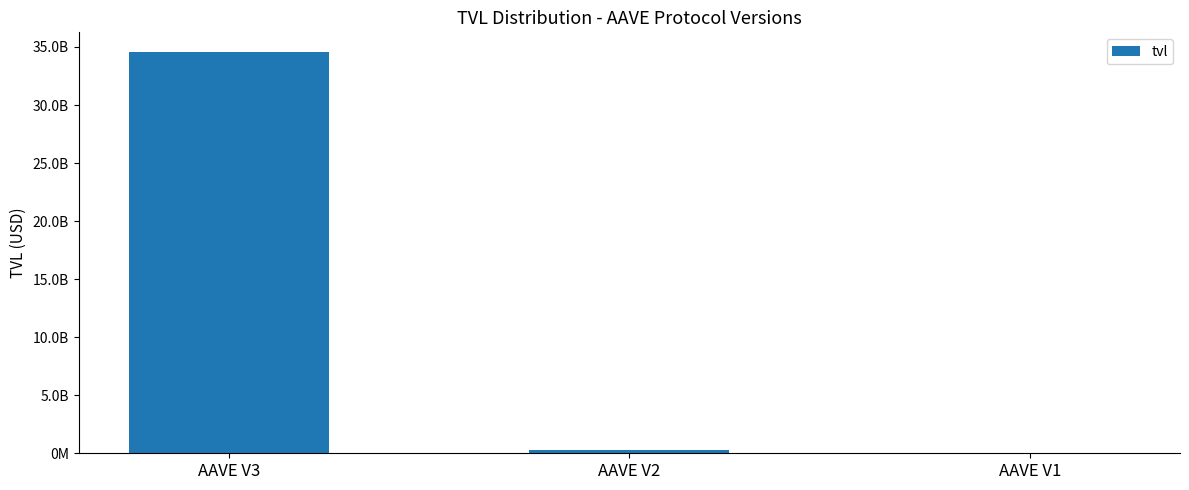

List the labels in order of value, largest first.

AAVE V3, AAVE V2, AAVE V1